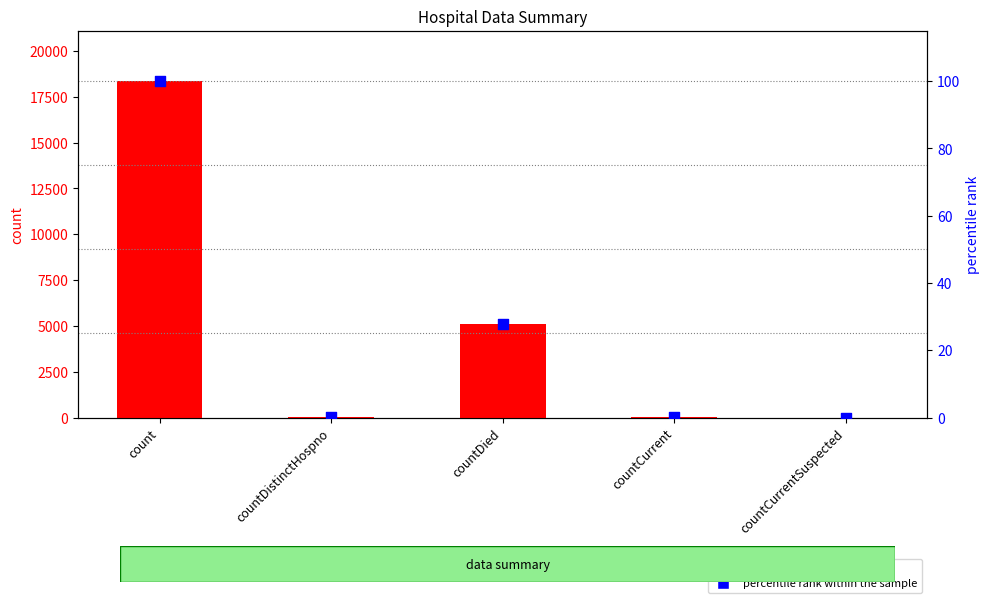

What are all the series names shown in the legend?

count, percentile rank within the sample